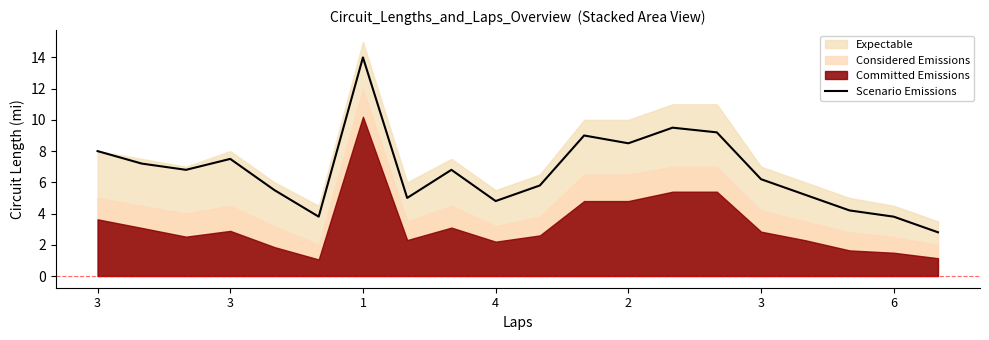

What is the change in value from 1 to 19?

-4.0